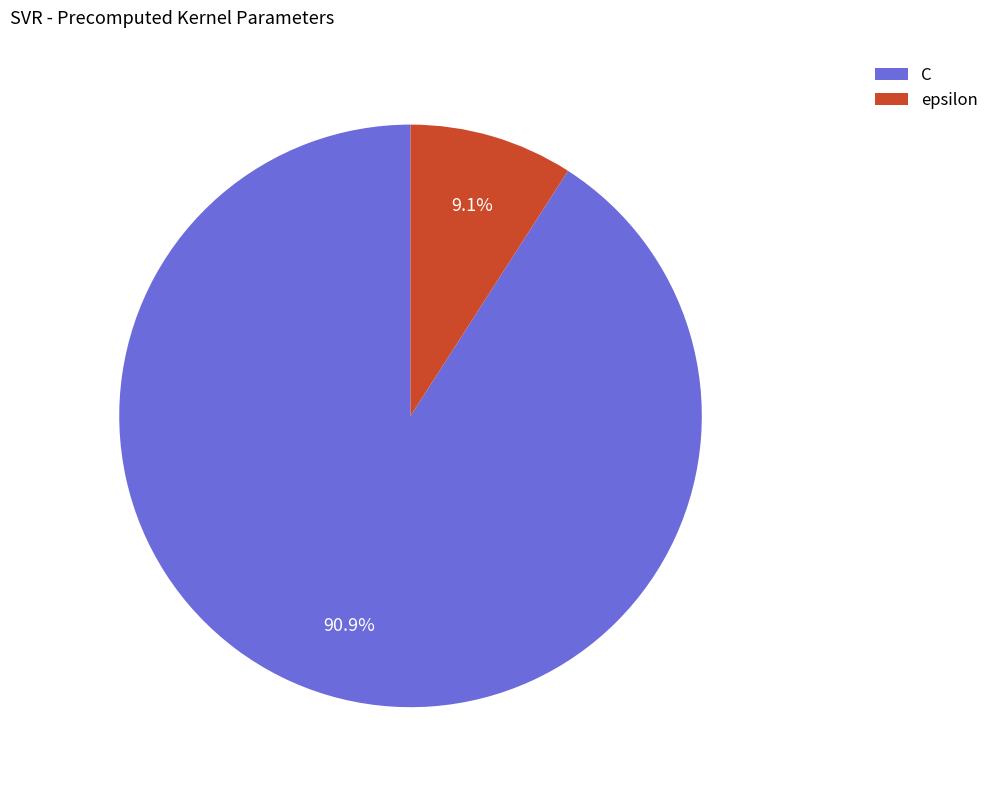

How much of the chart is everything except C?

9.1%